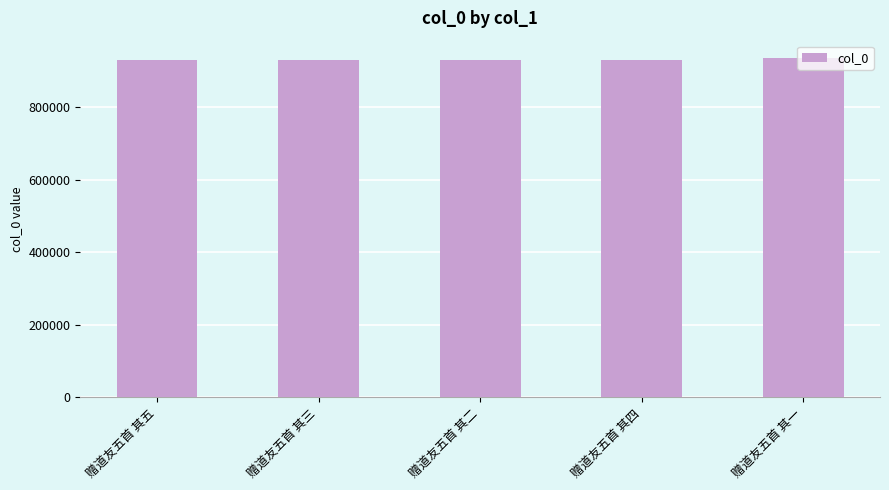

At which label does the data first exceed 930338?

赠道友五首 其五